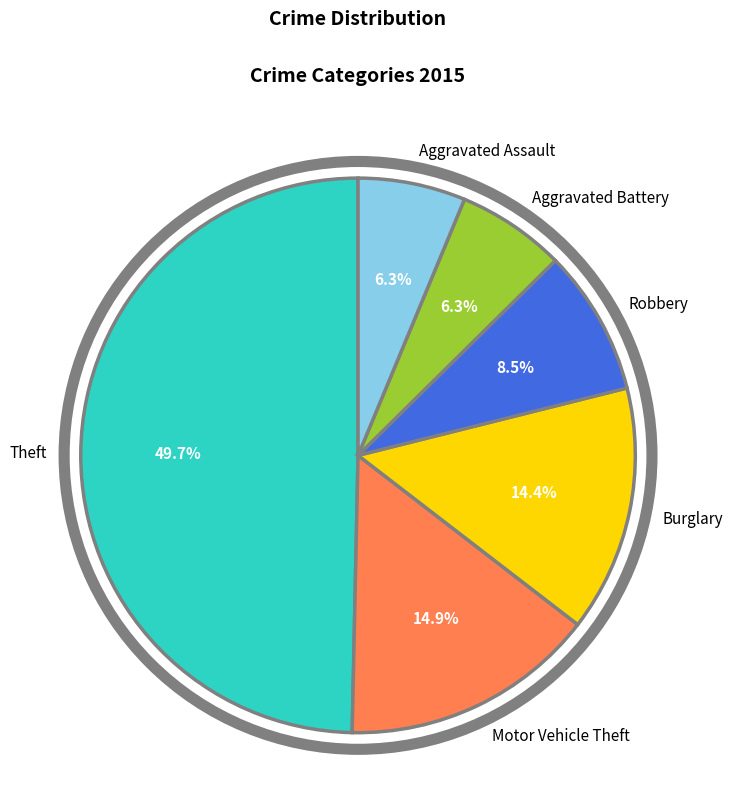

Does Aggravated Assault account for over 50% of the chart?

No